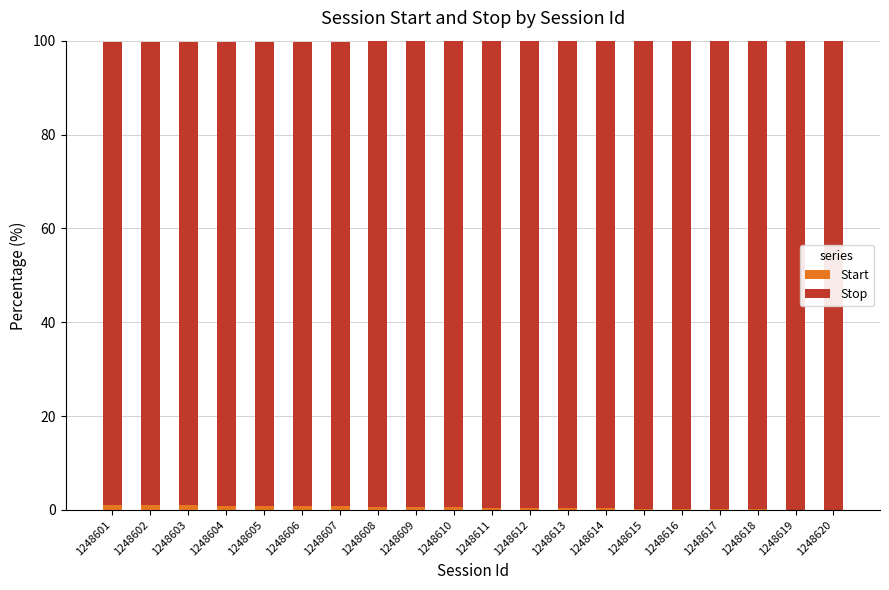

Is it true that Start equals 0.7 at 1248608?

True